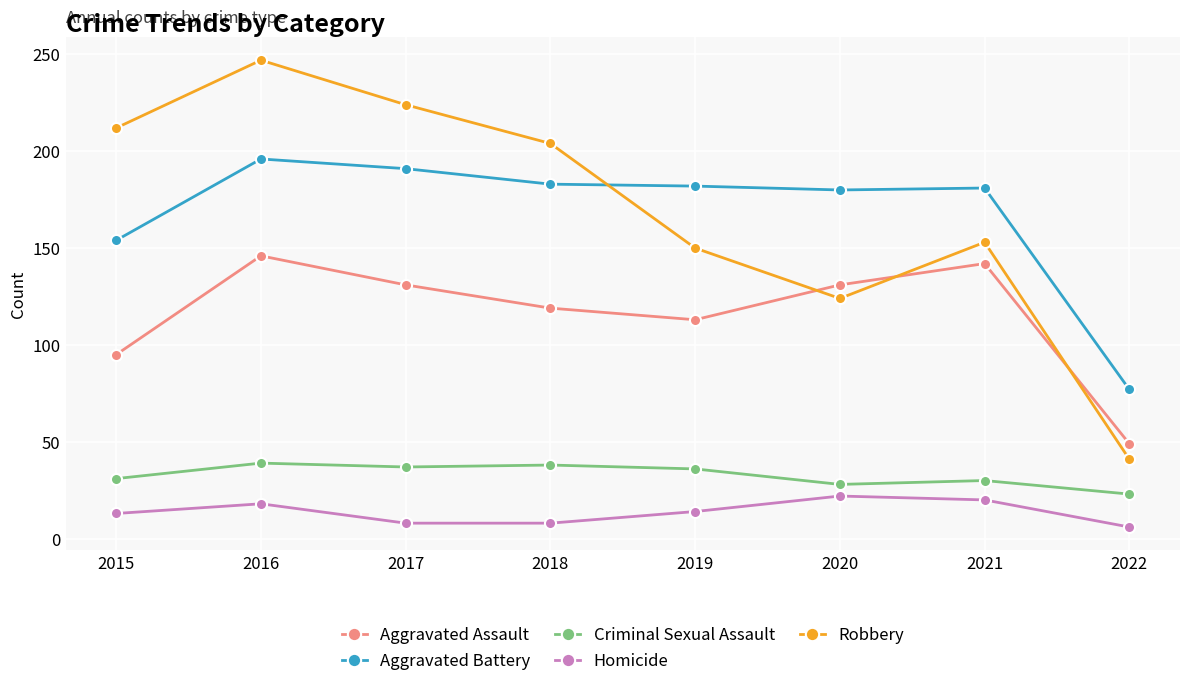

Is it true that Homicide equals 14 at 2019?

True